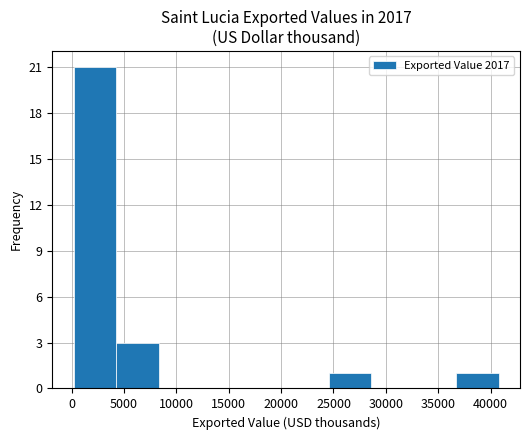

Reading left to right, transcribe this chart: for each bar, give the range it covers on the x-axis and its height. Neither the bar edges nor the heights are printed on the chart, so give them approximately, as read against the axes.

0 to 4000: 21
4000 to 8500: 3
8500 to 12500: 0
12500 to 16500: 0
16500 to 20500: 0
20500 to 24500: 0
24500 to 28500: 1
28500 to 32500: 0
32500 to 36500: 0
36500 to 41000: 1